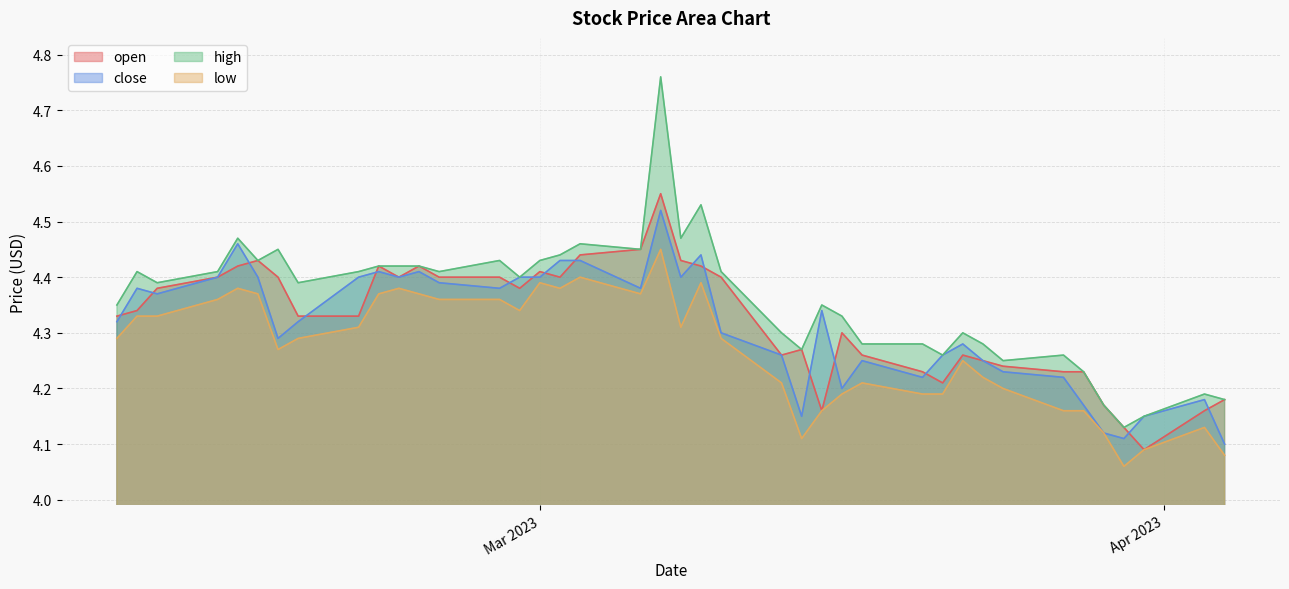

Which series has the widest spread of values?

high